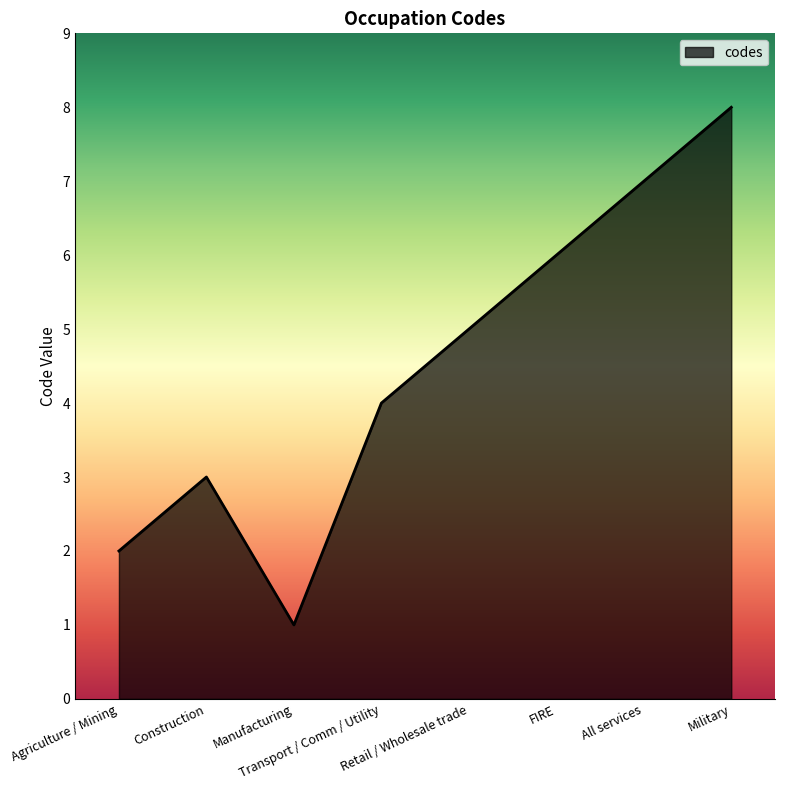

At which category does the data reach its first local peak?

Construction